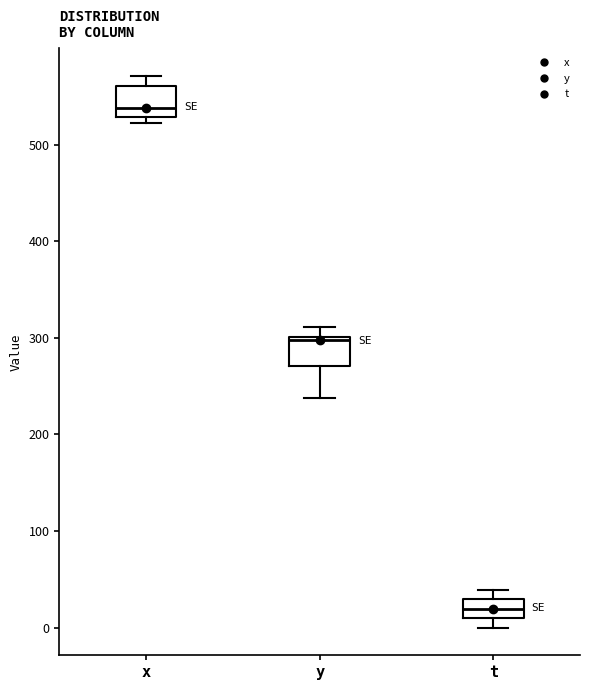

Where is the lower edge of the box for y on the y-axis? The values are not printed on the chart, so give them approximately, as read against the axis.

270